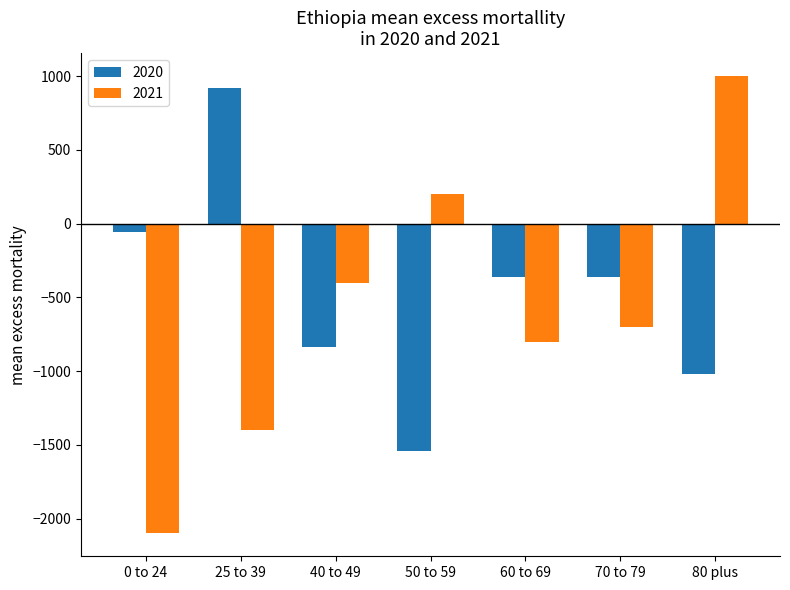

Reading right to left, what are all the values shown in this chart?

2020: -1020	-360	-360	-1540	-840	920	-60
2021: 1000	-700	-800	200	-400	-1400	-2100